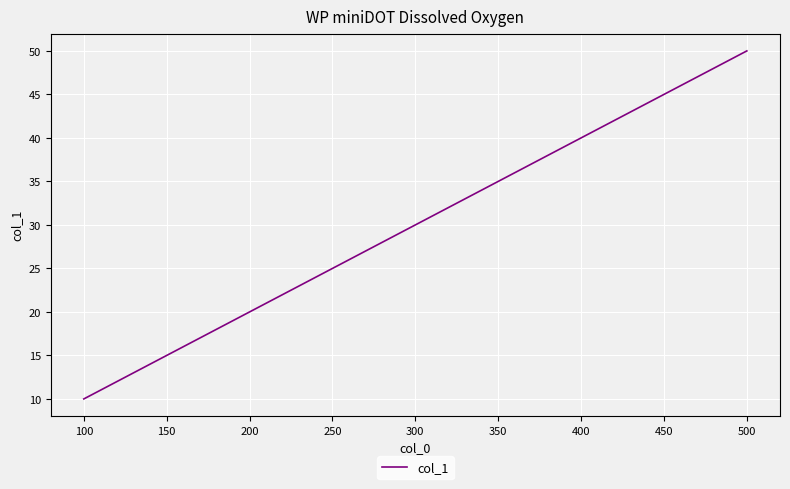

True or false: the data has more than 0 interior local peaks.

False